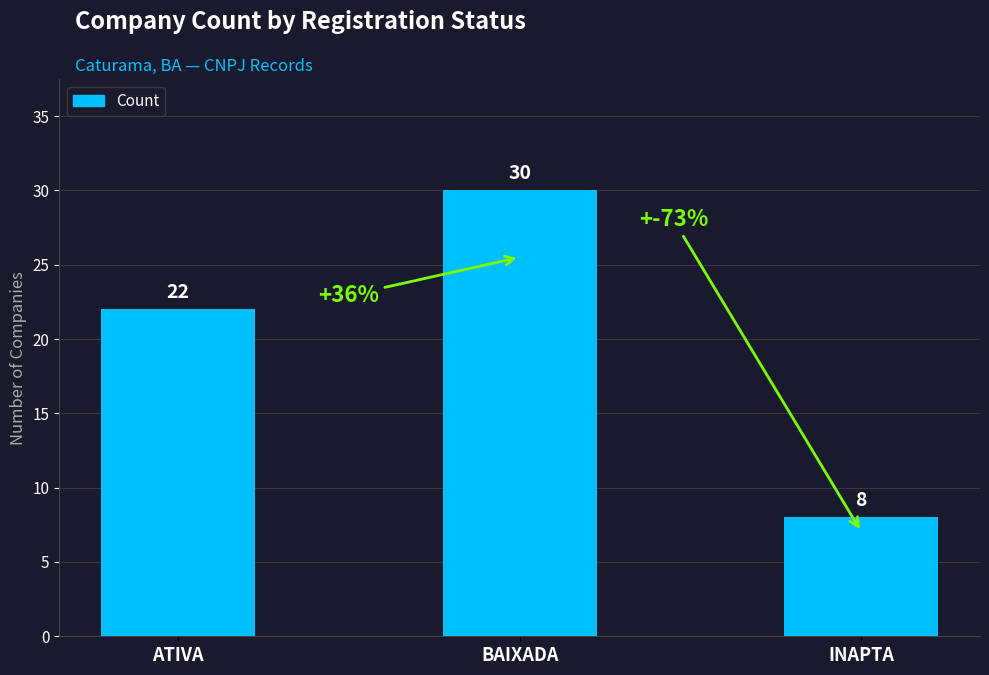

Reading right to left, what are all the values shown in this chart?

8	30	22